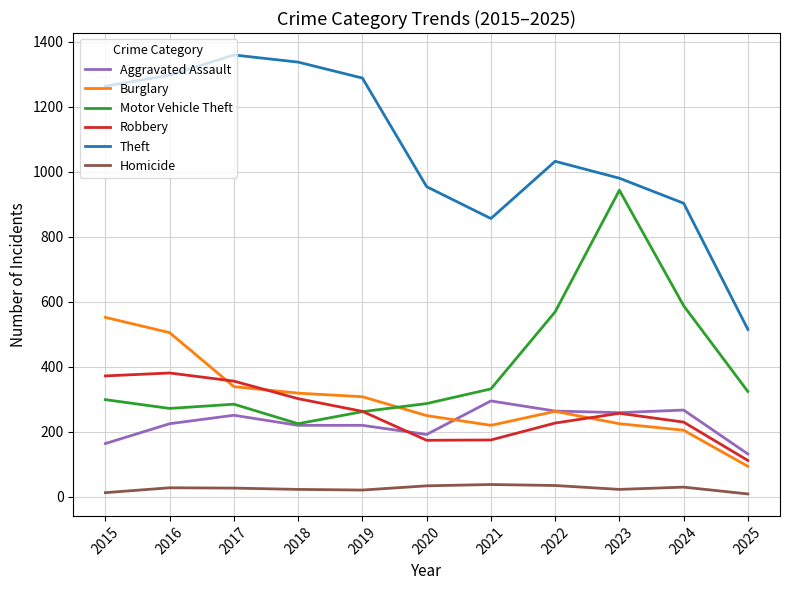

Does the chart have visible grid lines?

Yes